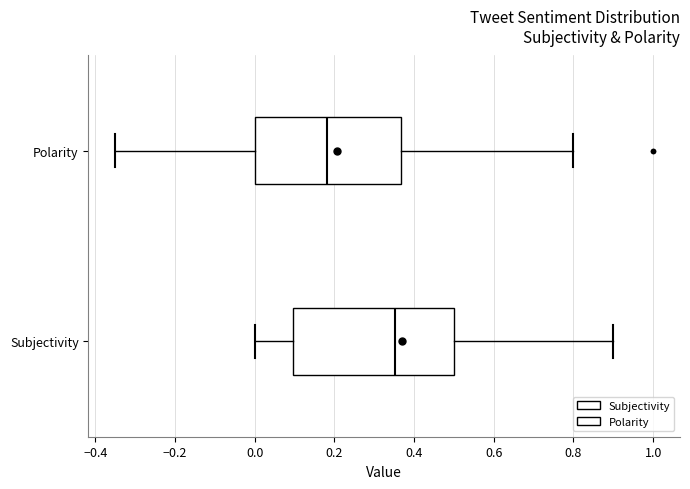

Which box is the widest, from its left edge to its right edge?

Subjectivity